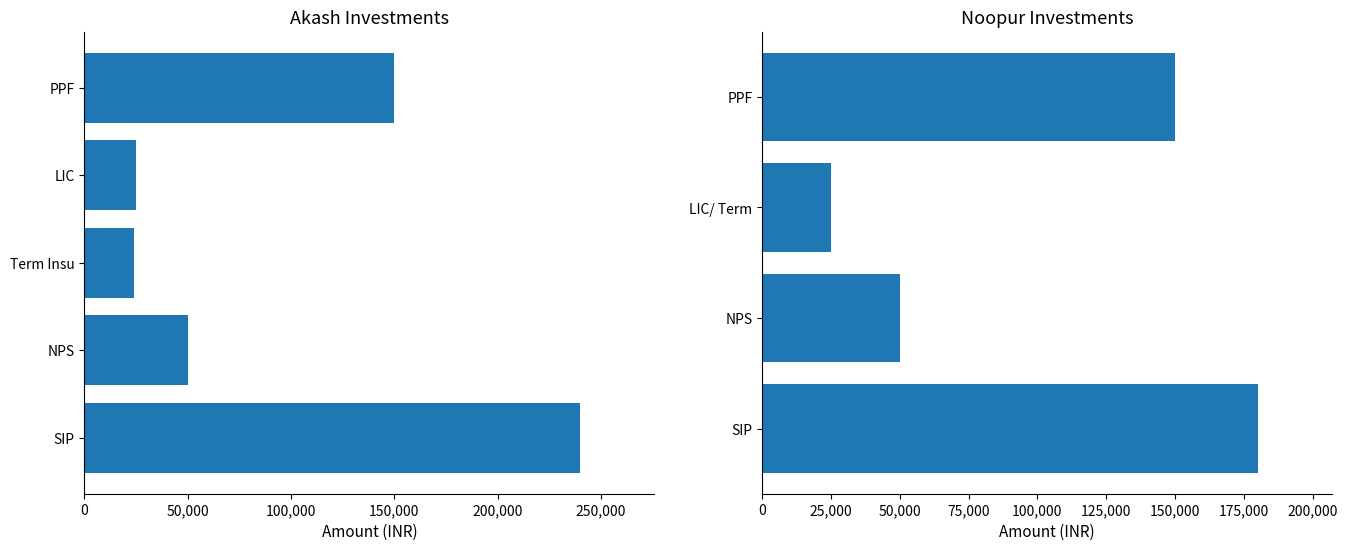

At which label does the data first exceed 50000?

PPF